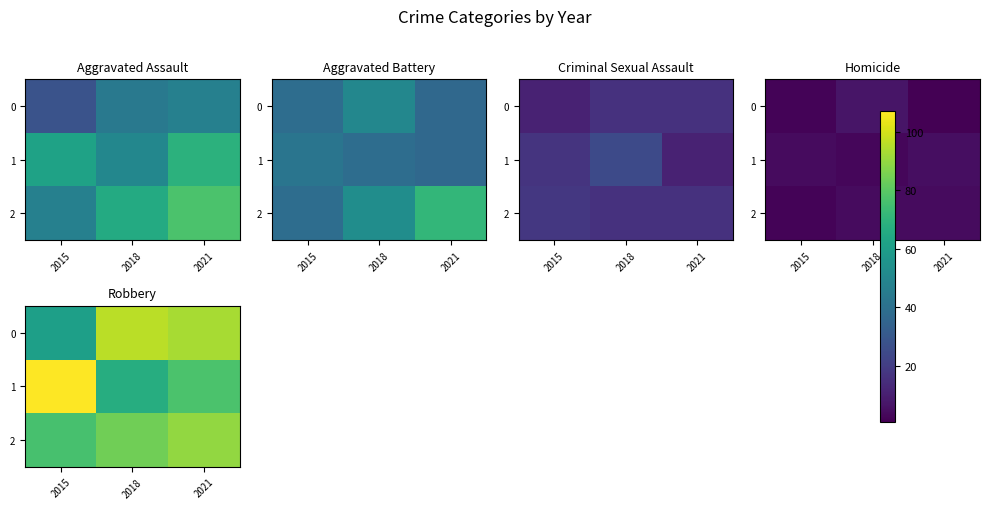

What is the average value of the 1 series?

84